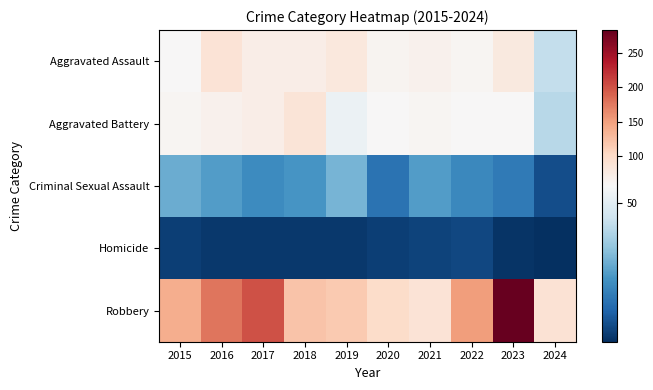

Reading left to right, list all the values displayed in this chart.

Aggravated Assault: 2015=56	2016=88	2017=72	2018=72	2019=80	2020=62	2021=66	2022=61	2023=79	2024=43
Aggravated Battery: 2015=60	2016=66	2017=71	2018=86	2019=53	2020=57	2021=60	2022=56	2023=56	2024=41
Criminal Sexual Assault: 2015=29	2016=26	2017=22	2018=24	2019=31	2020=16	2021=26	2022=21	2023=18	2024=8
Homicide: 2015=5	2016=4	2017=4	2018=4	2019=4	2020=5	2021=6	2022=7	2023=3	2024=2
Robbery: 2015=139	2016=178	2017=202	2018=121	2019=116	2020=97	2021=88	2022=151	2023=284	2024=89